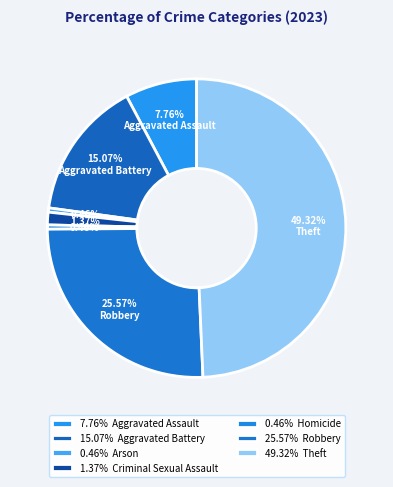

Is there any slice that represents more than half of the pie?

No